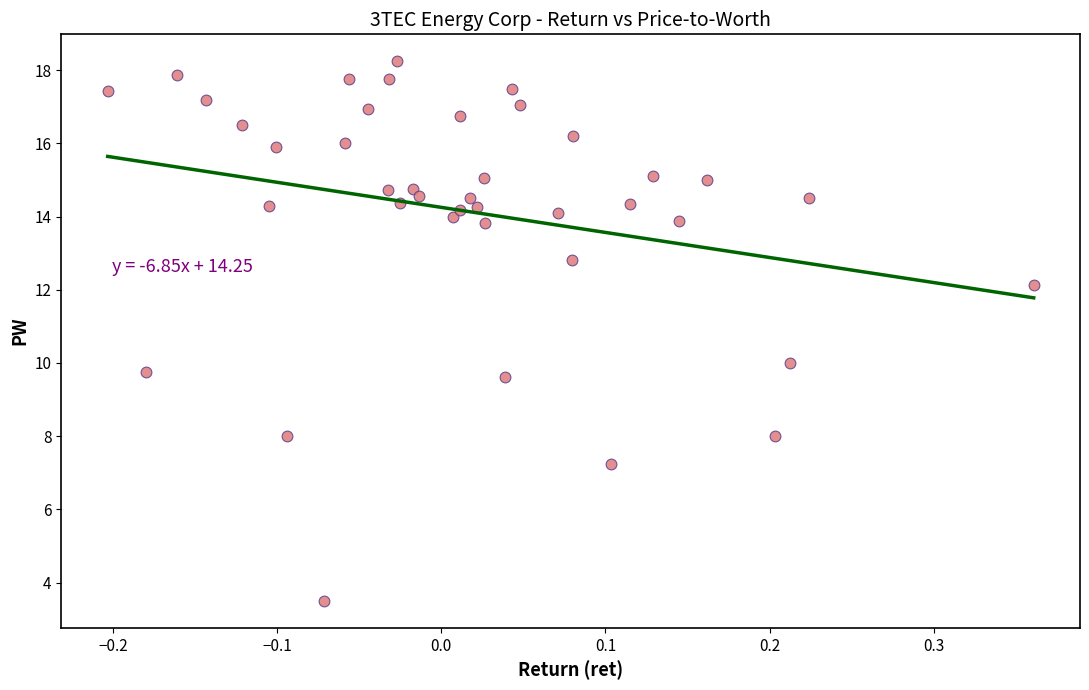

What is the range of X values (max minus min)?

0.6